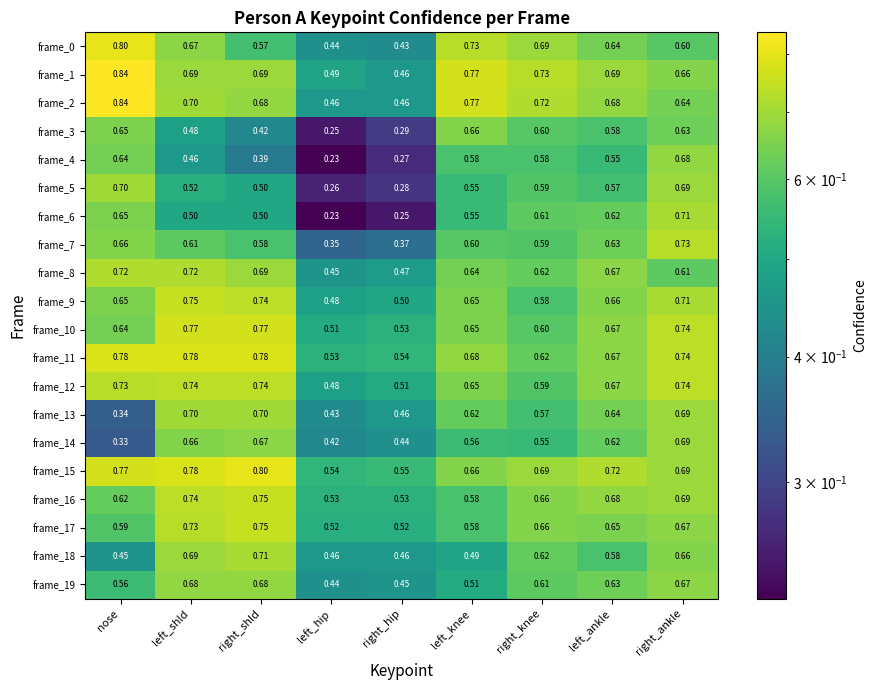

How many data points does each series have?

9